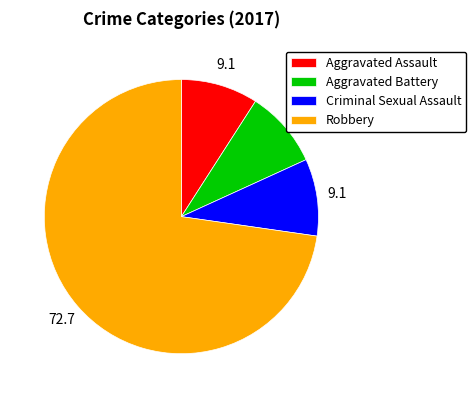

Does Robbery represent more than half of the total?

Yes